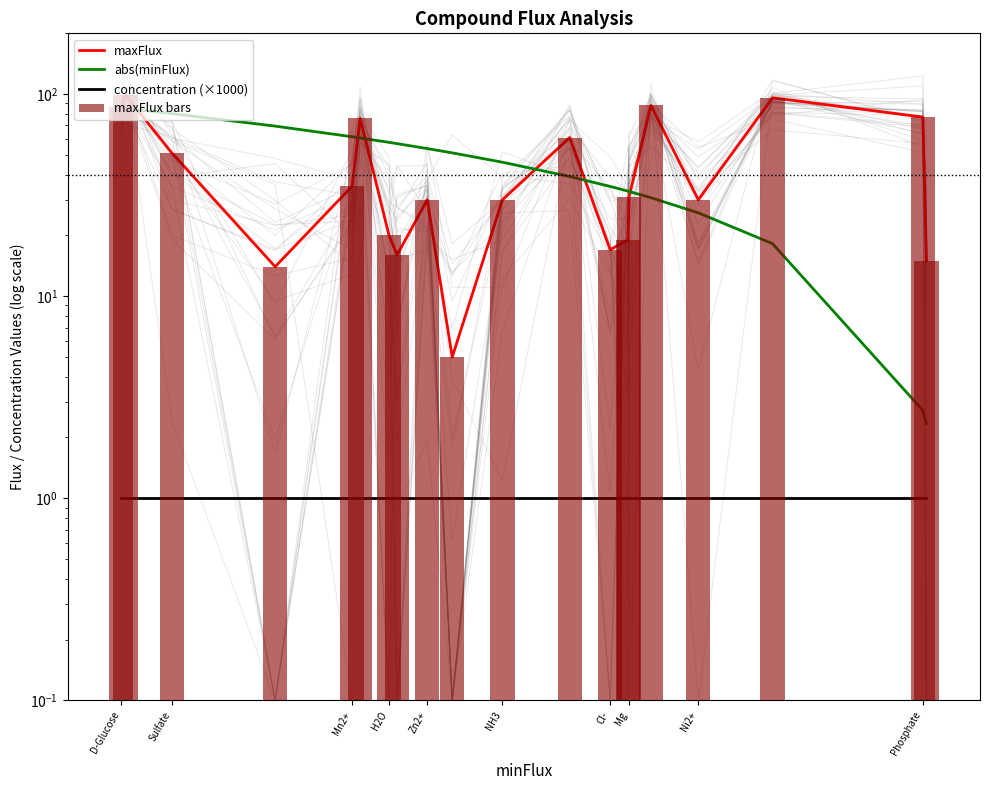

Are the bars horizontal?

No